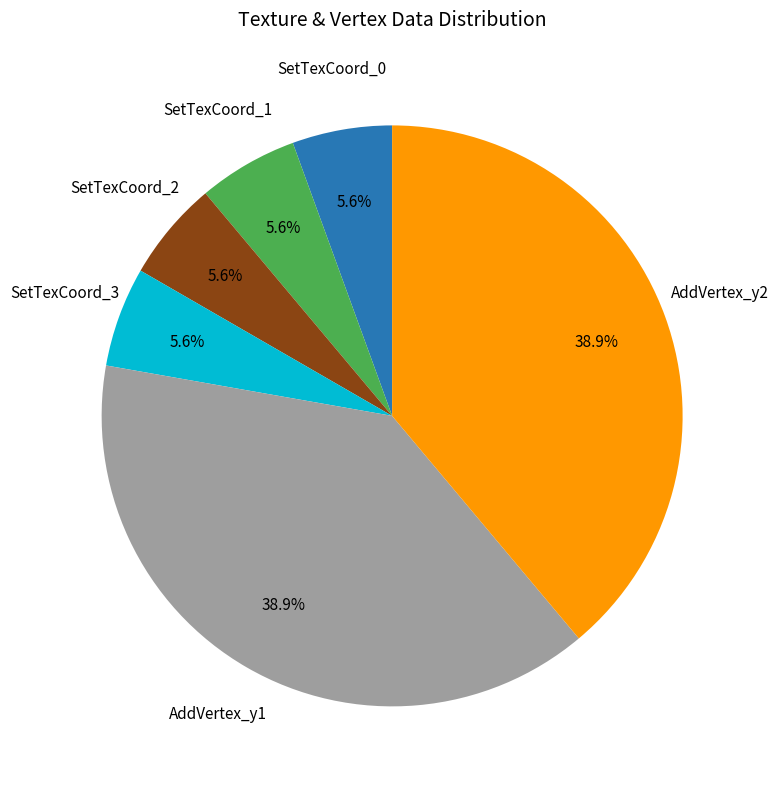

Does any single category account for the majority?

No